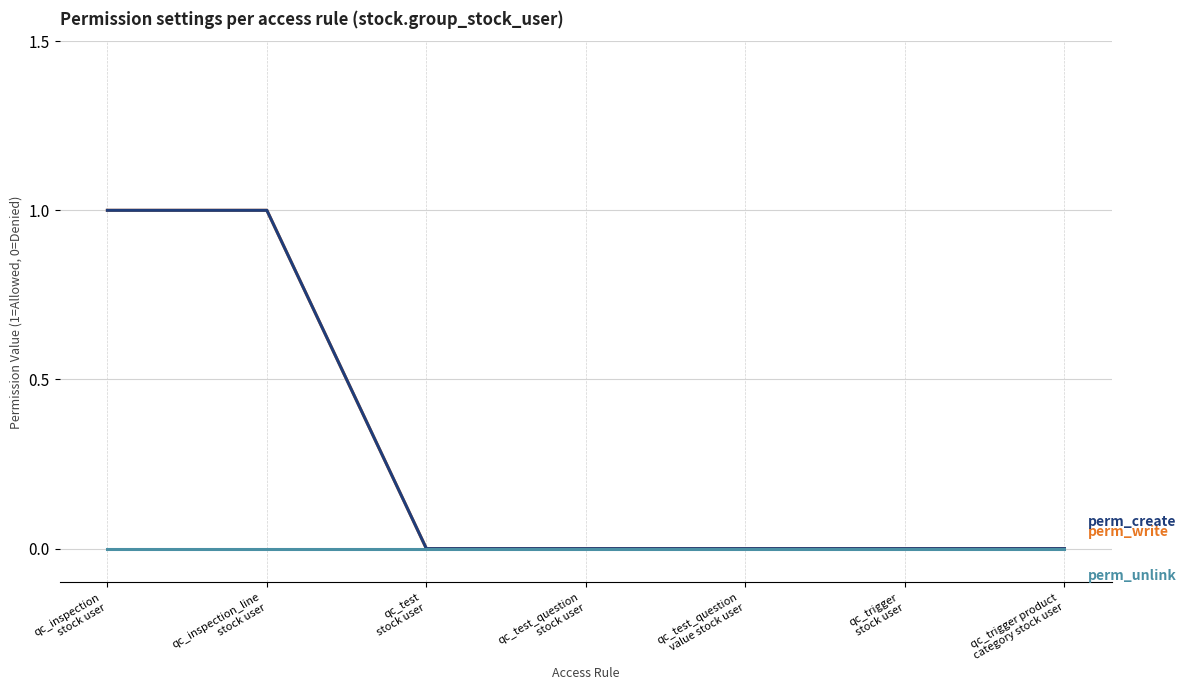

Does the chart have visible grid lines?

Yes